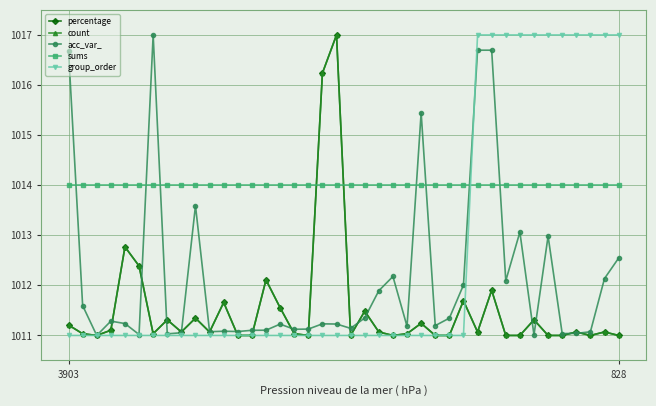

Does the chart have visible grid lines?

Yes